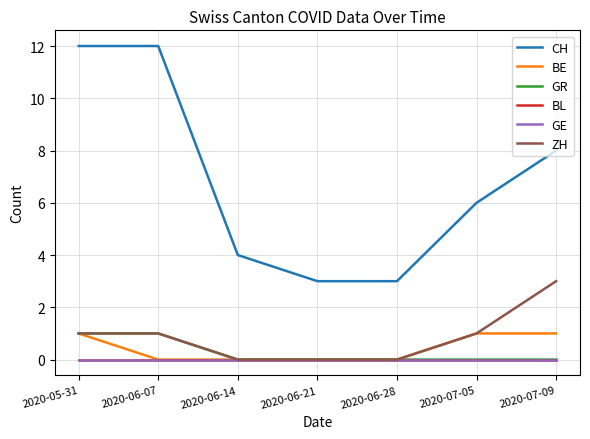

List the series in order of their peak value, highest first.

CH, ZH, BE, GR, BL, GE